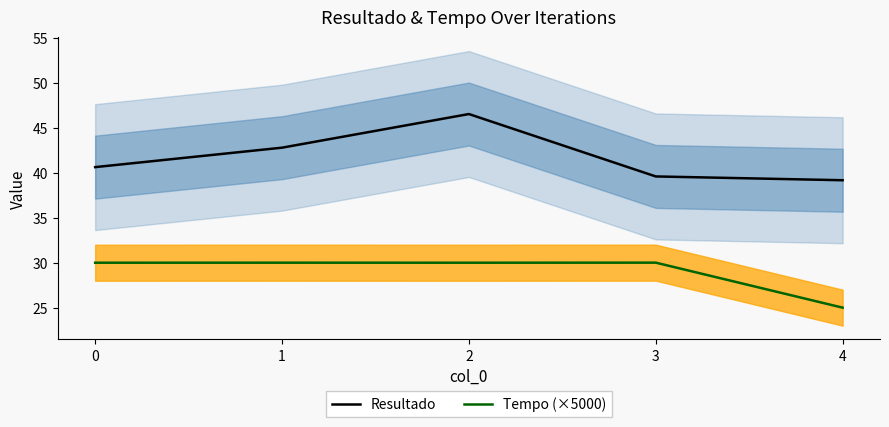

What is the maximum value shown in the chart?

46.5